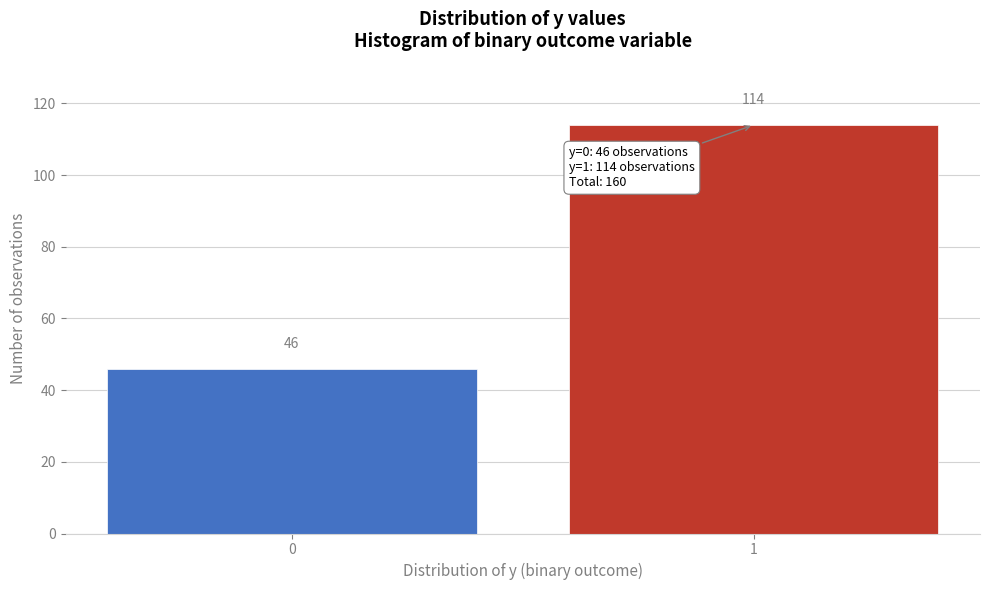

Reading left to right, list all the values displayed in this chart.

0=46	1=114